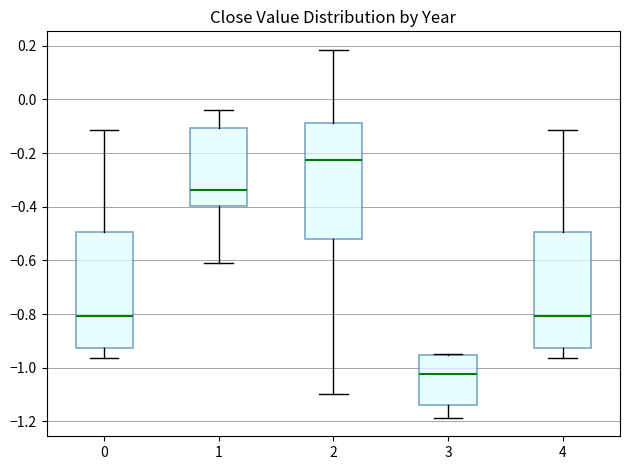

Where does the lower whisker of the box at x = 1 end on the y-axis? The values are not printed on the chart, so give them approximately, as read against the axis.

-0.60